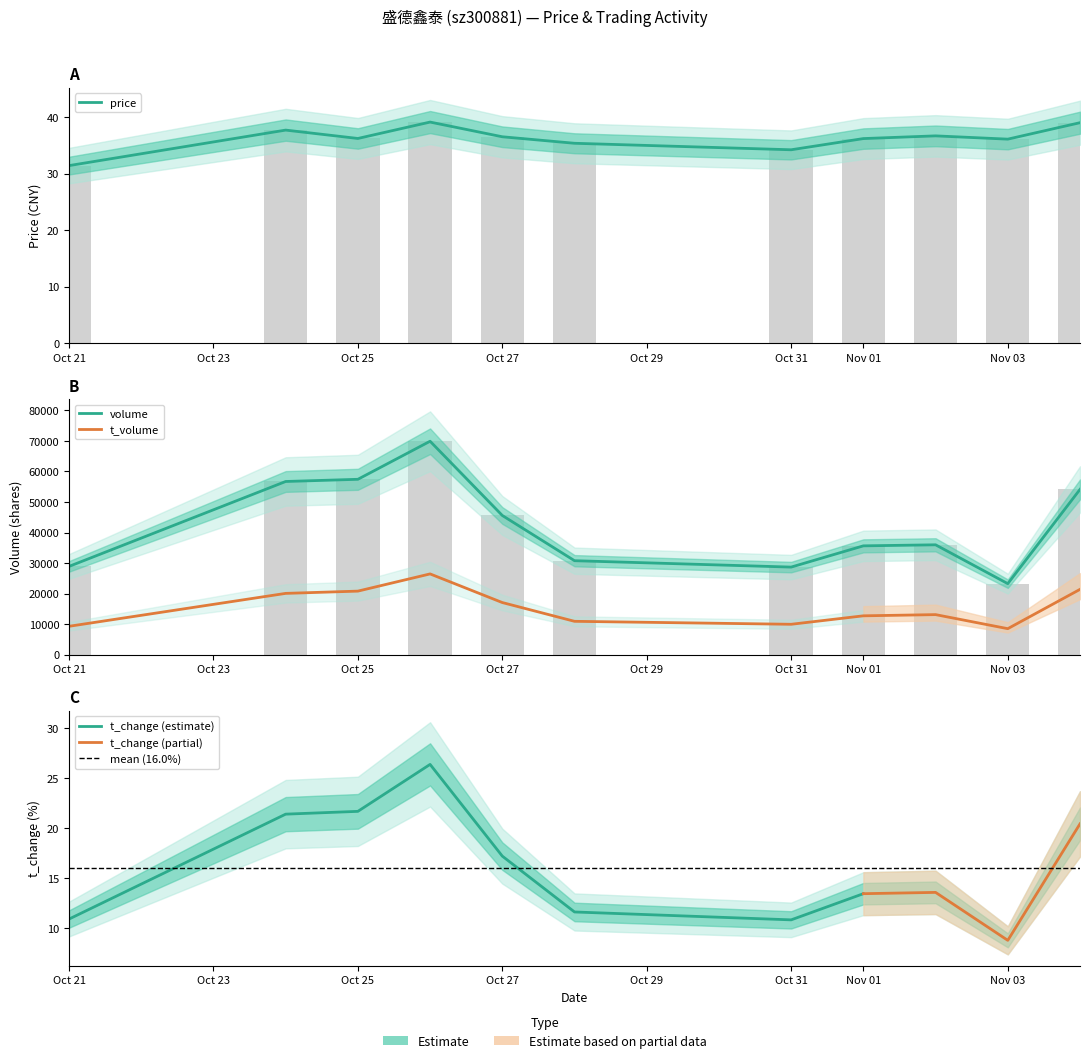

What is the difference between the highest and lowest values at Oct 27?

45546.5